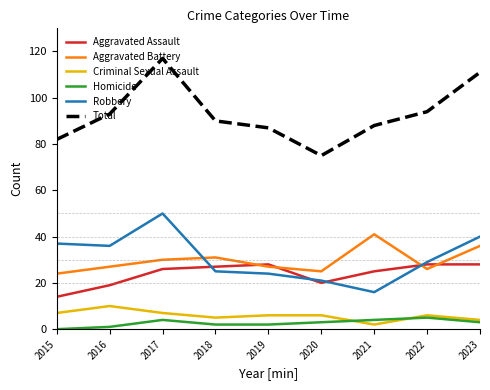

Is it true that Aggravated Battery equals 52 at 2017?

False